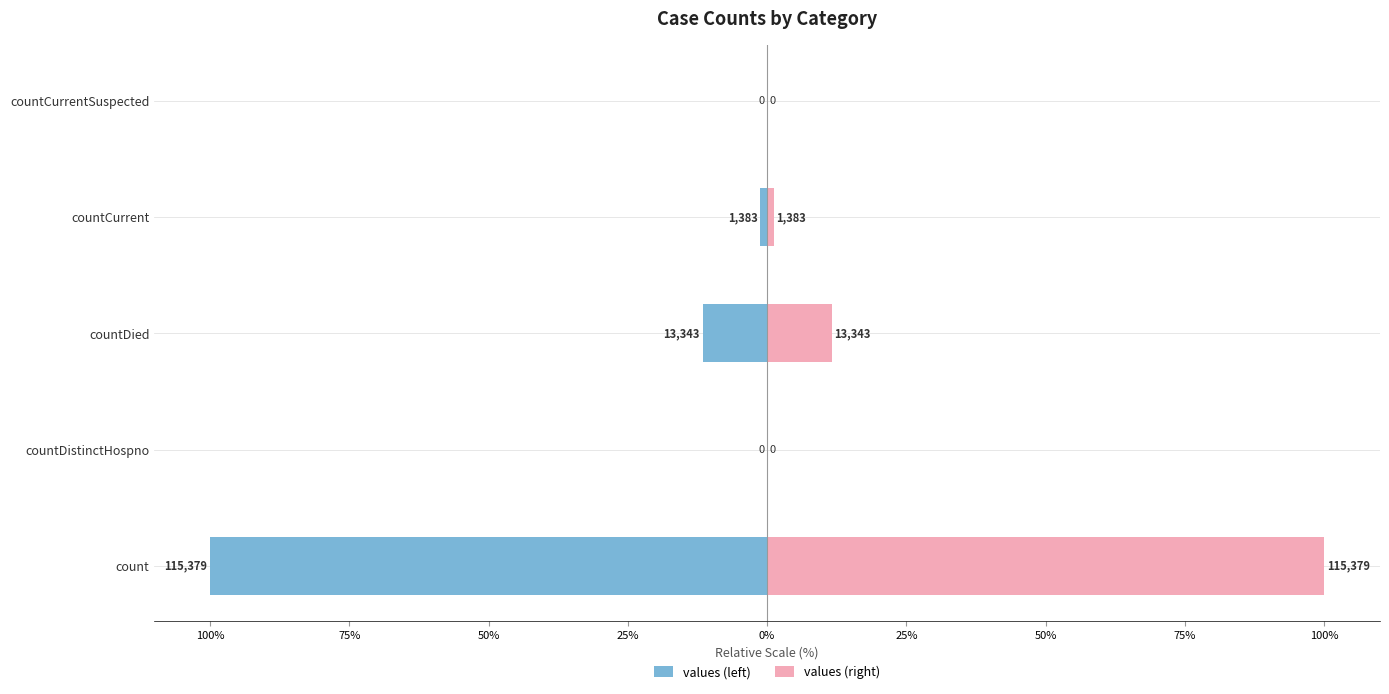

How many series are shown in this chart?

2